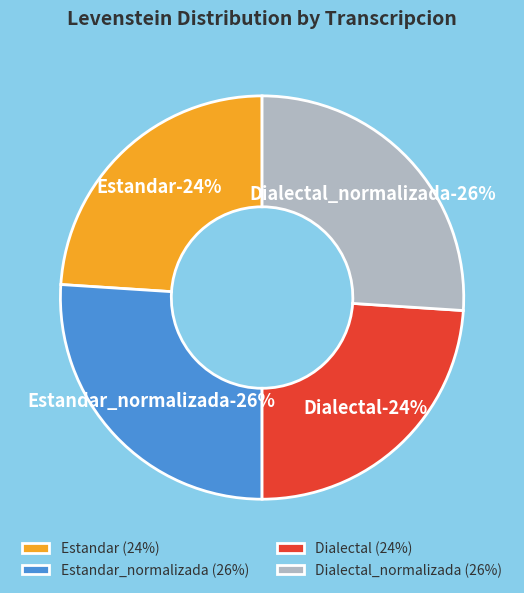

How much of the chart is everything except Estandar?

76.0%